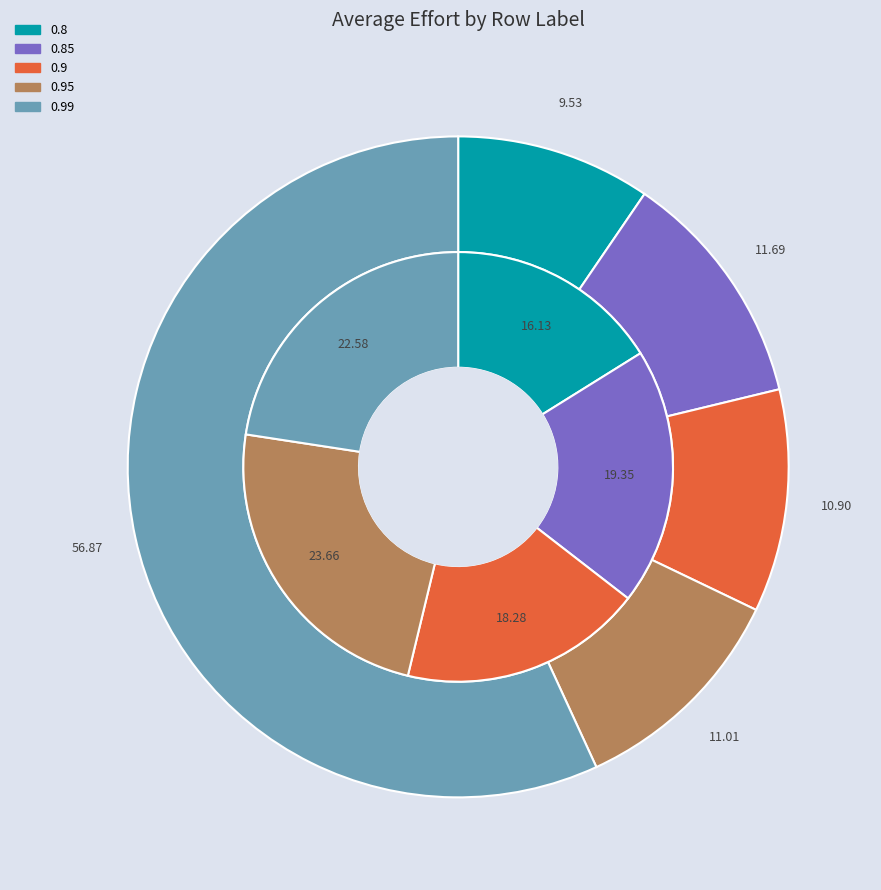

To the nearest percent, what is the average slice percentage?

20%